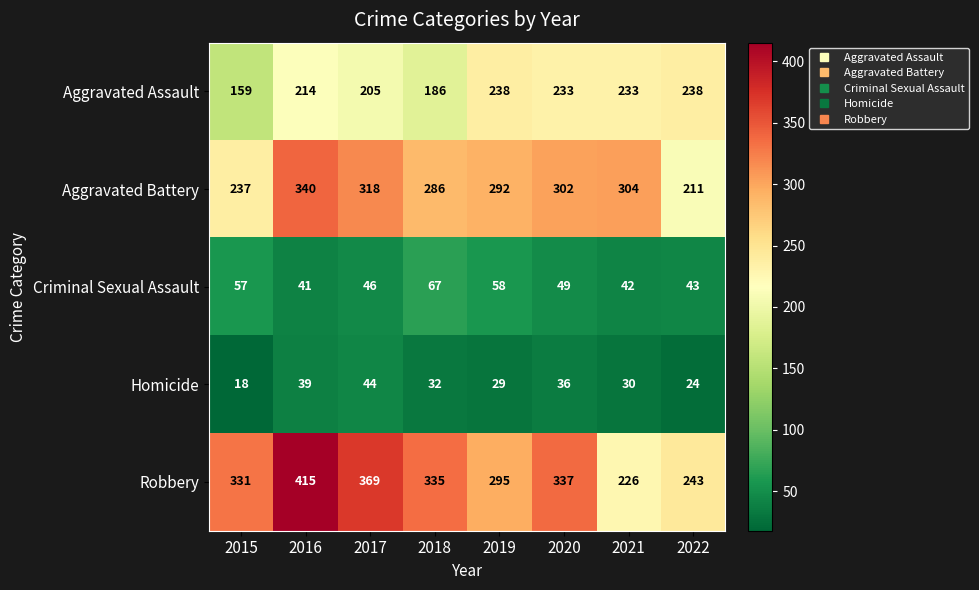

What is the sum of all Aggravated Battery values?

2290